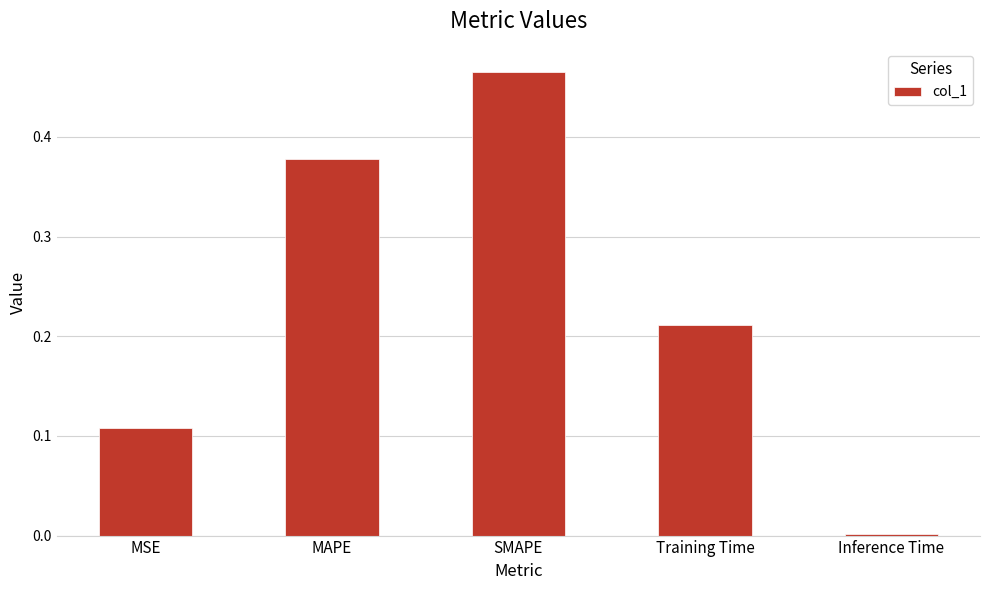

Are the bars grouped side by side (vs. stacked)?

No